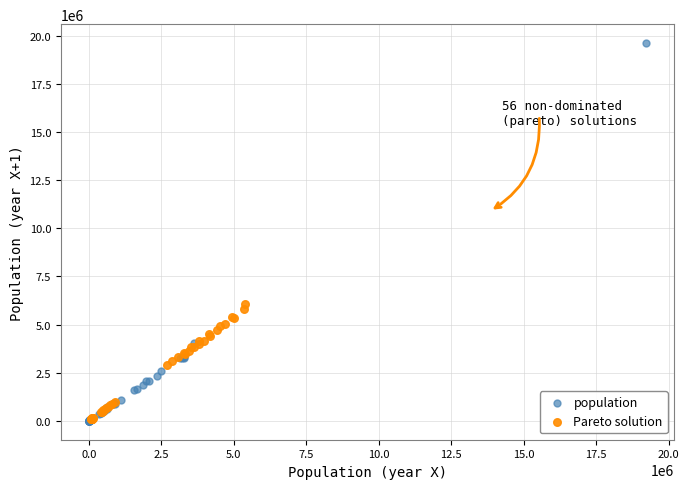

Which series has the largest Y range (max minus min)?

population